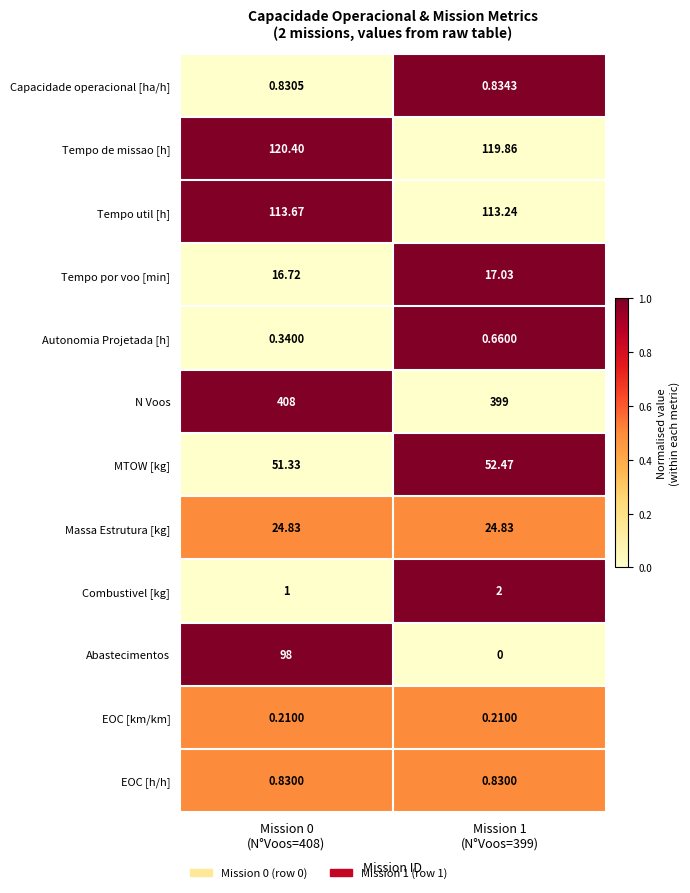

What is the total value across all series at Mission 0
(N°Voos=408)?

836.2